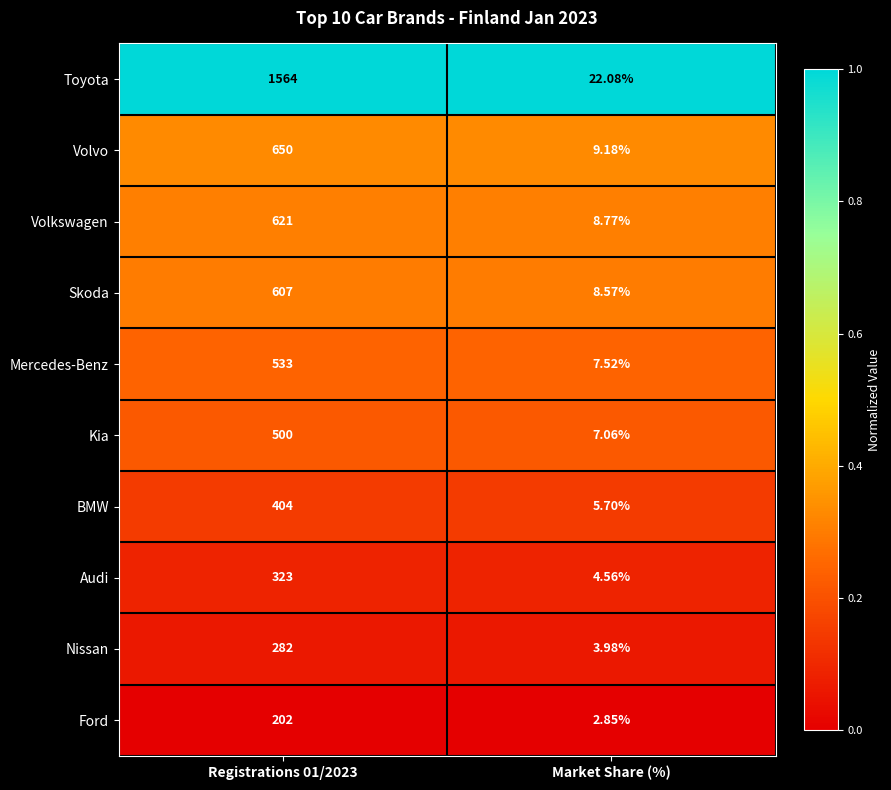

At which category does the chart reach its minimum across all series?

Market Share (%)